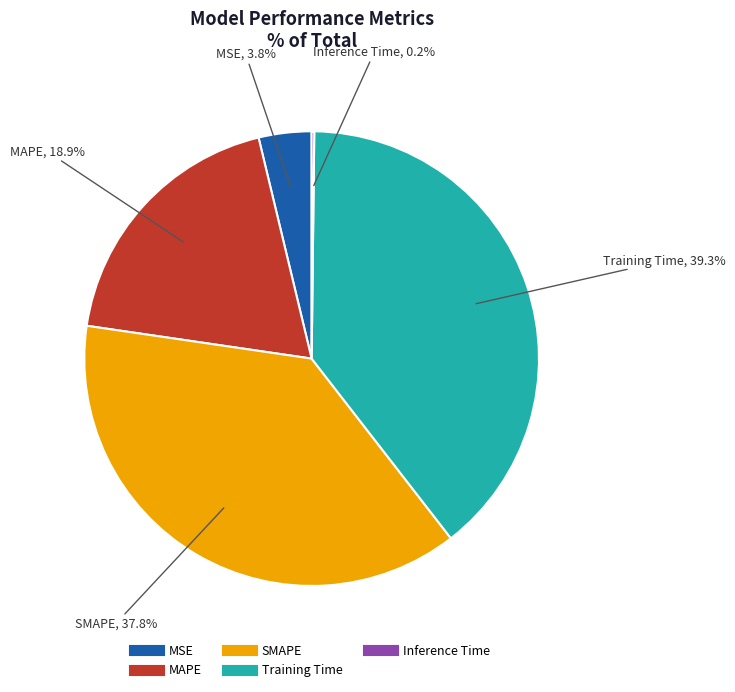

Does Training Time represent more than half of the total?

No